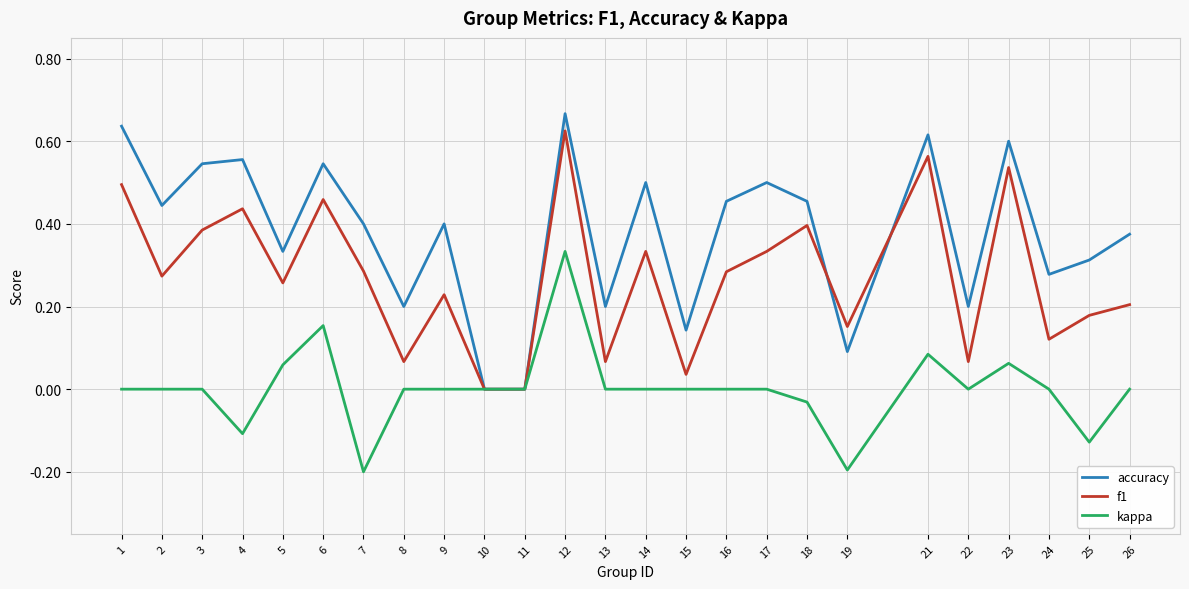

What are all the series names shown in the legend?

accuracy, f1, kappa